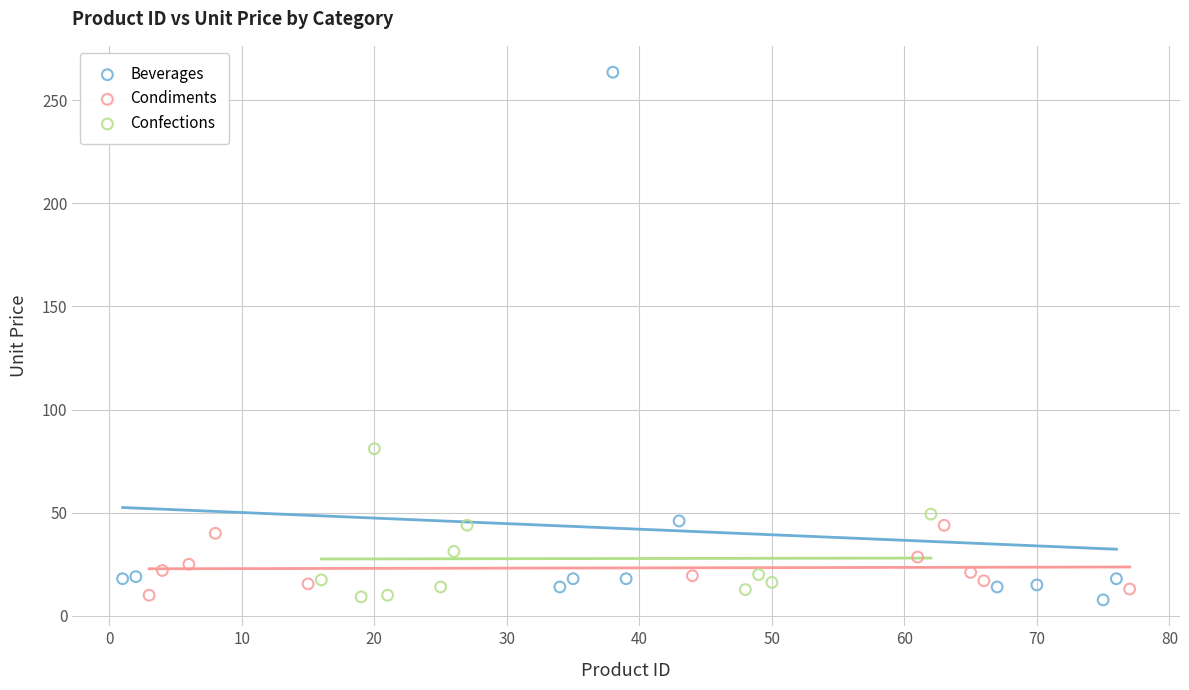

Which series has the largest Y range (max minus min)?

Beverages